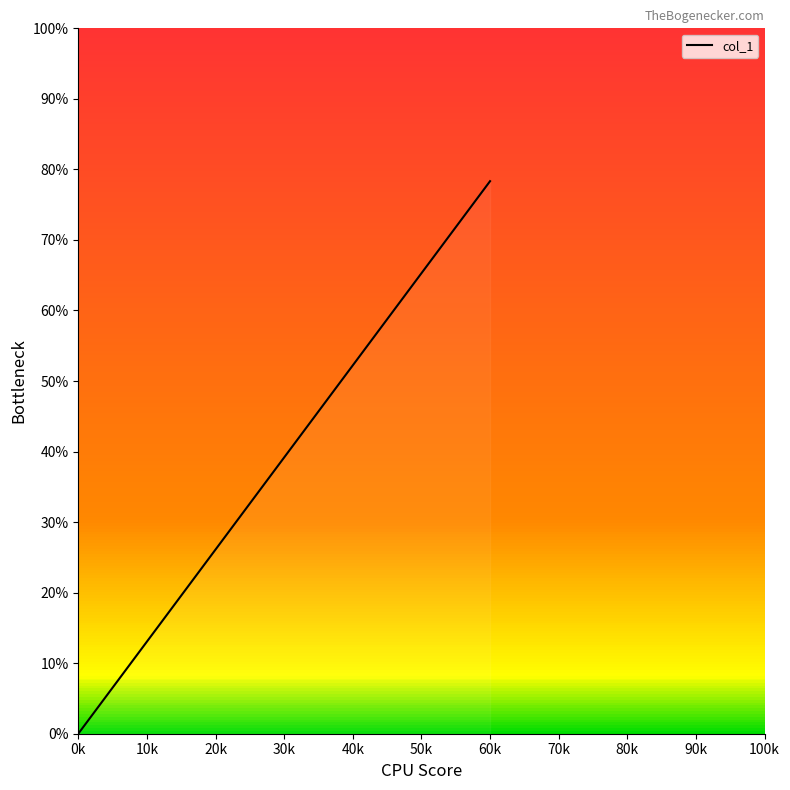

Is this an area chart (filled region under the line)?

No